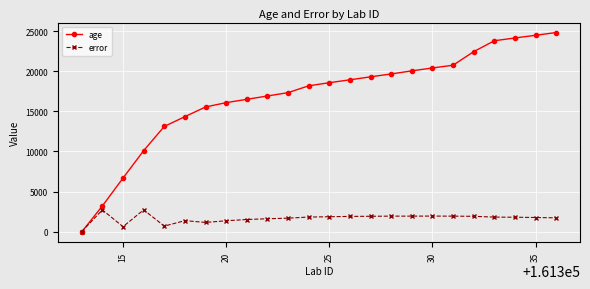

In error, how many points are lower than both neighbors (excluding endpoints)?

3